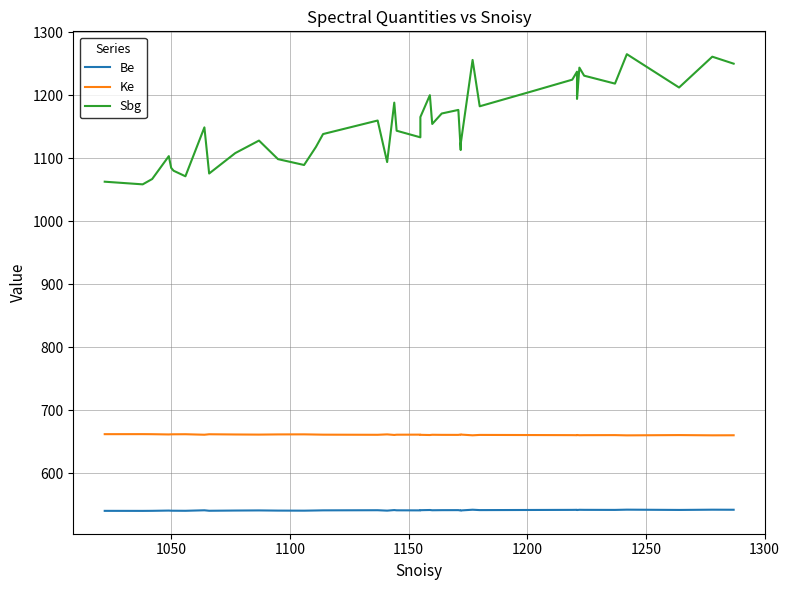

True or false: Sbg and Be intersect in this chart.

False